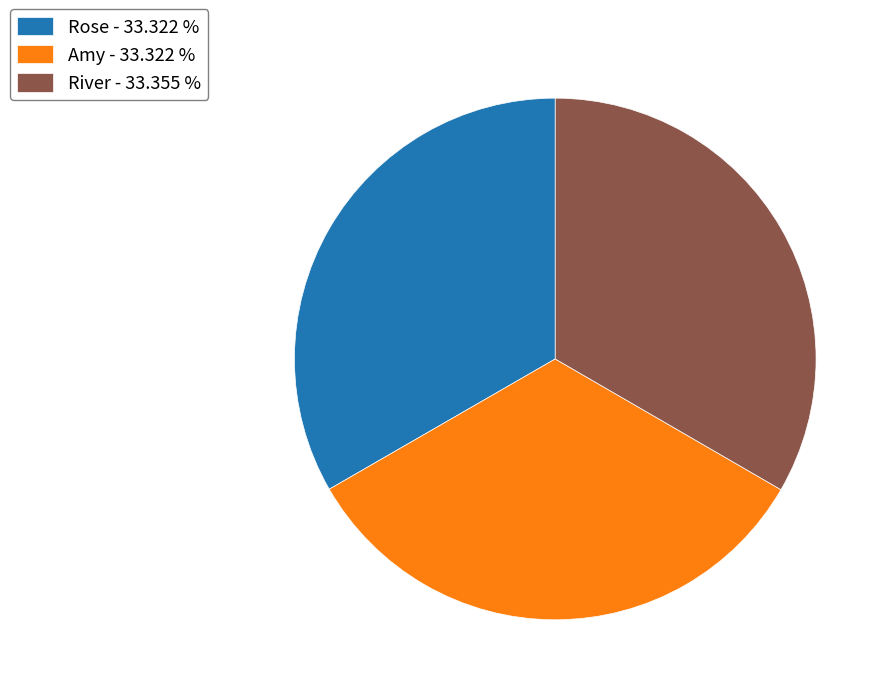

Combined, do River - 33.355 % and Rose - 33.322 % account for over 50%?

Yes